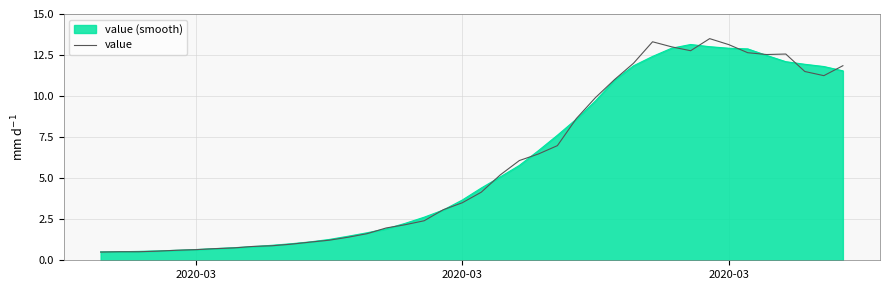

What is the minimum value for value?

0.5